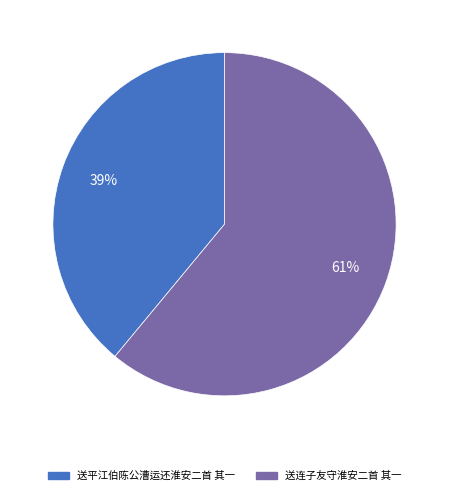

To the nearest percent, what percentage of the pie is 送连子友守淮安二首 其一?

61%